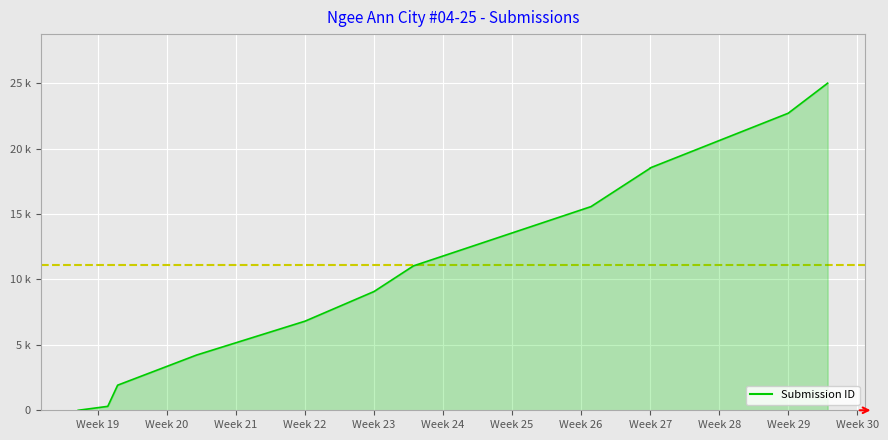

What is the average value?

11137.9